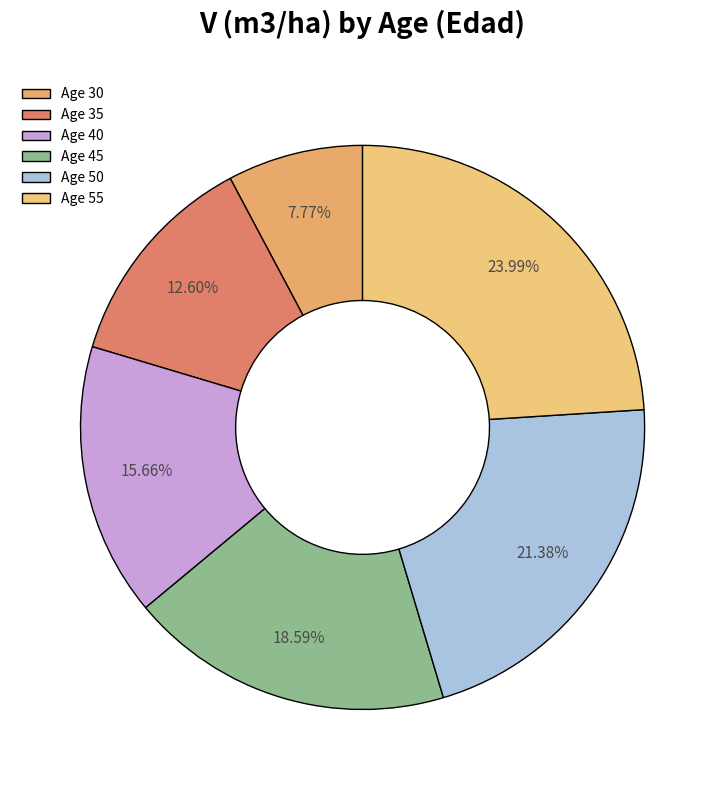

Is there any slice that represents more than half of the pie?

No